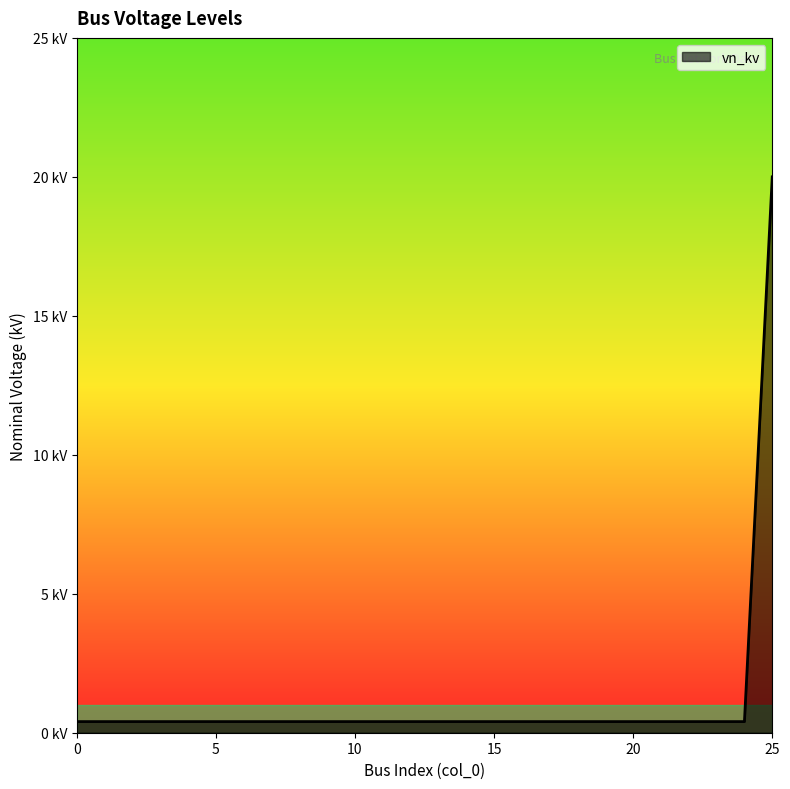

What is the average value?

1.2